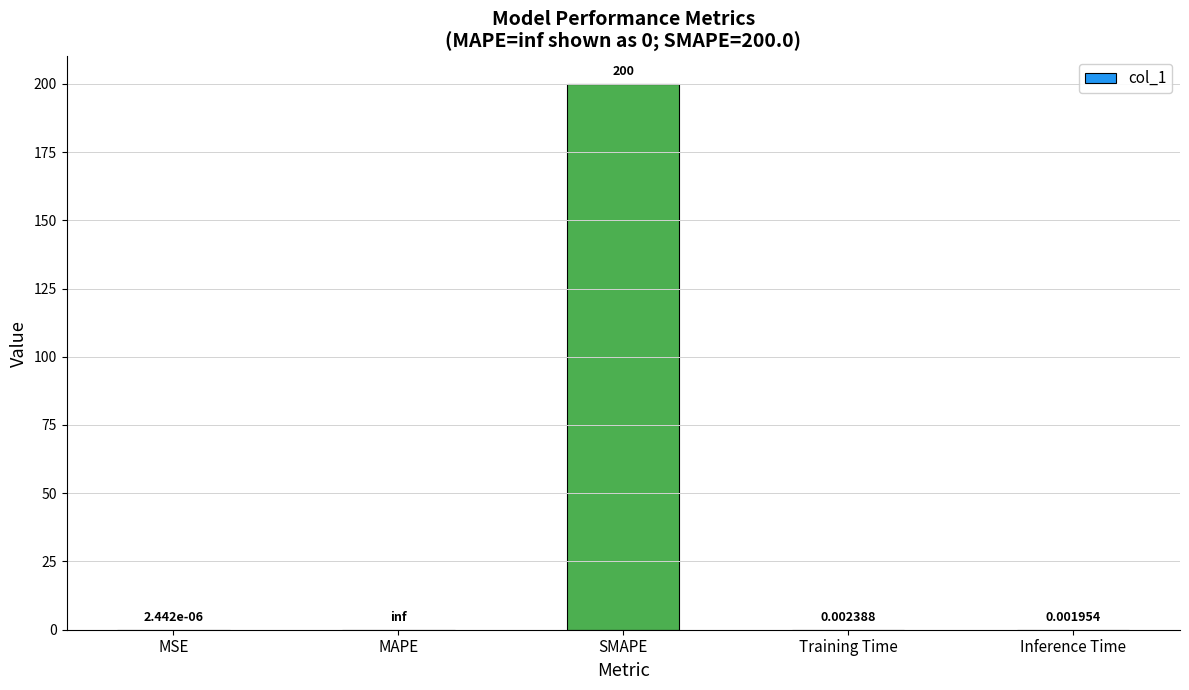

Are the bars horizontal?

No